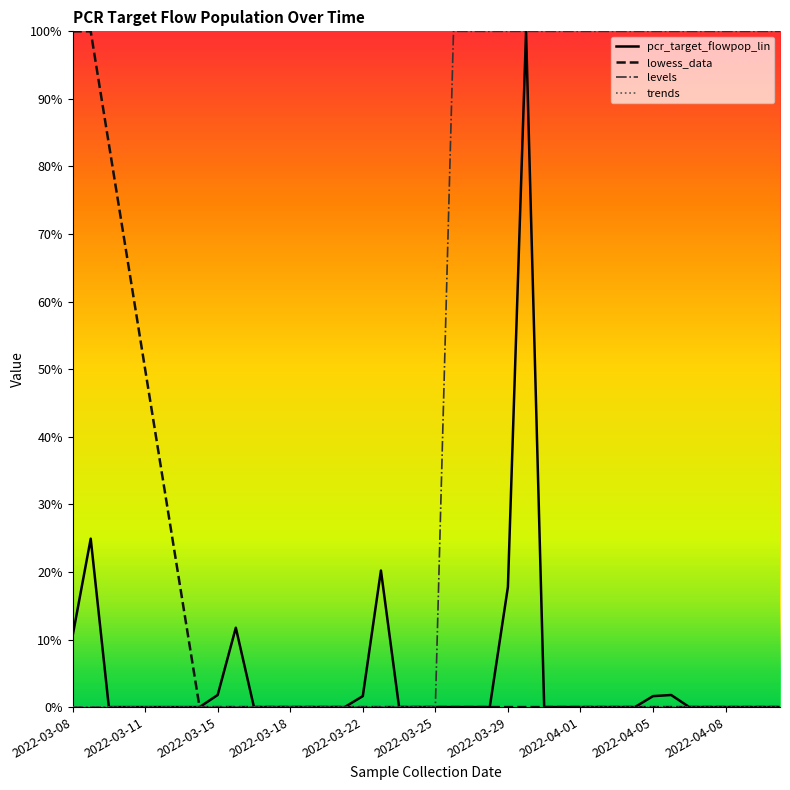

How many values in lowess_data are above zero?

7